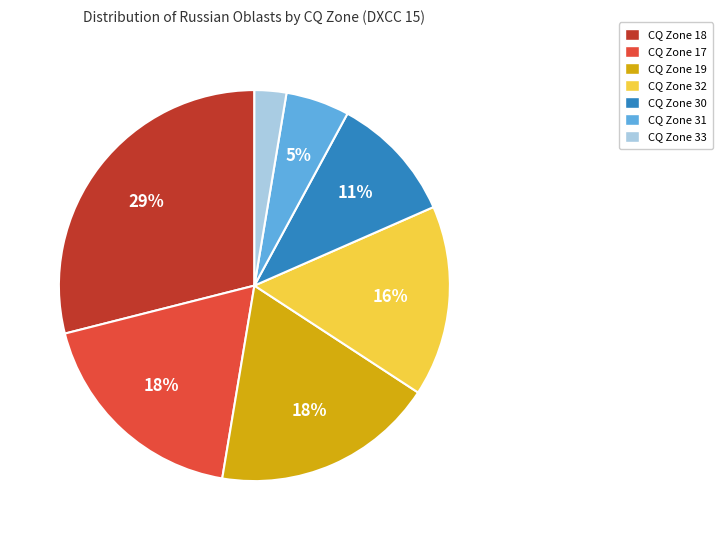

Count the number of slices in the pie.

7